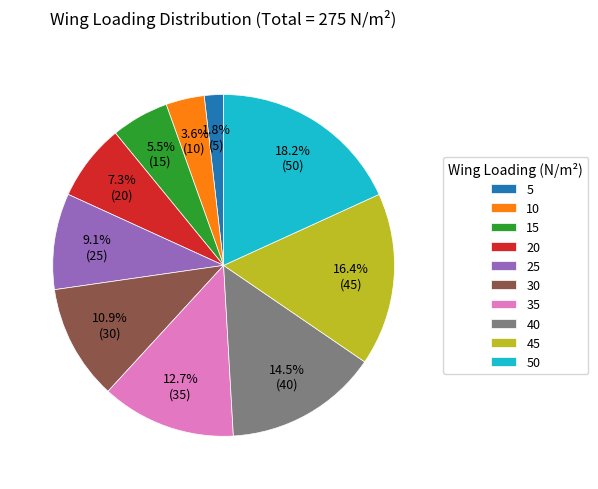

Which has a higher value, 35 or 5?

35